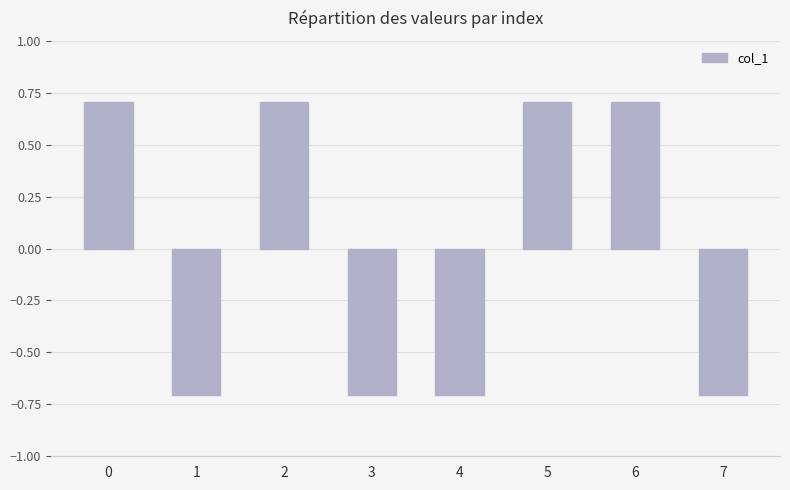

Does the chart contain stacked bars?

No